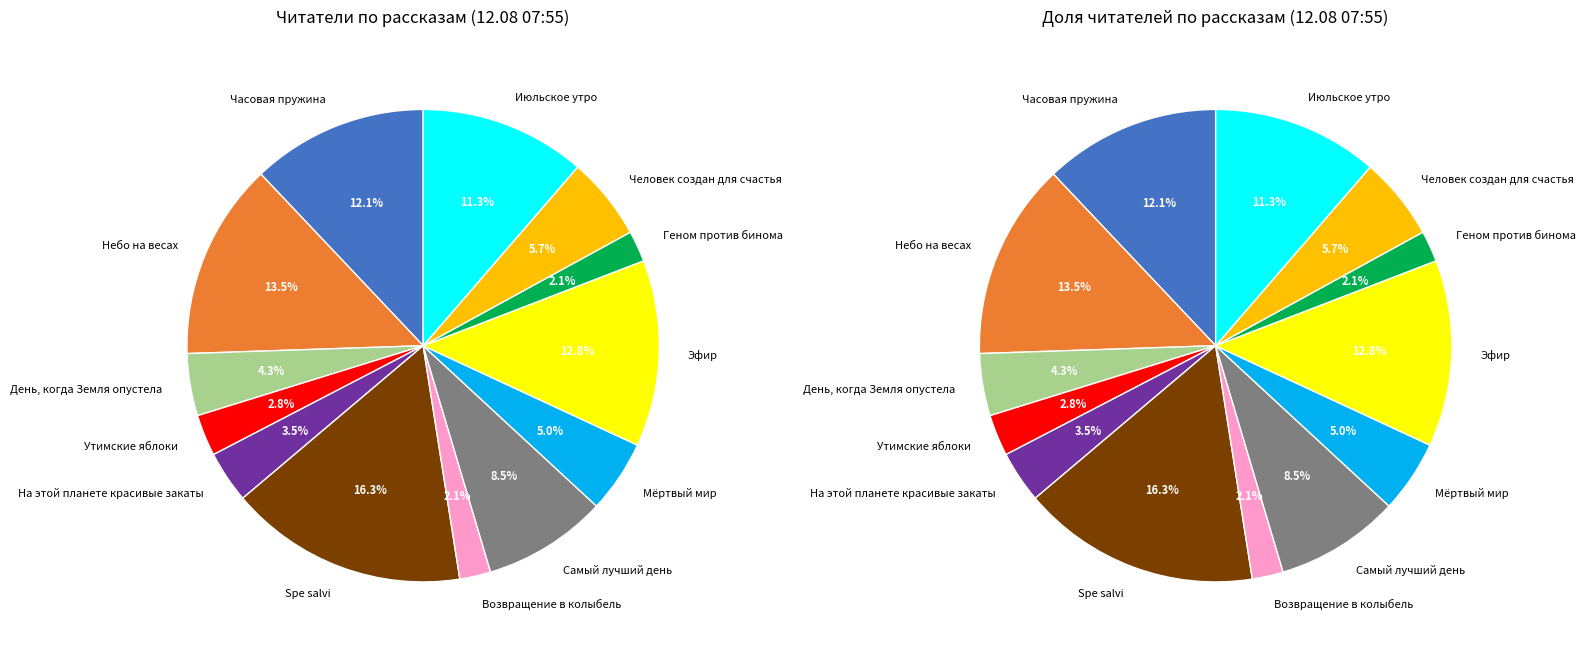

How many segments does this pie chart have?

13